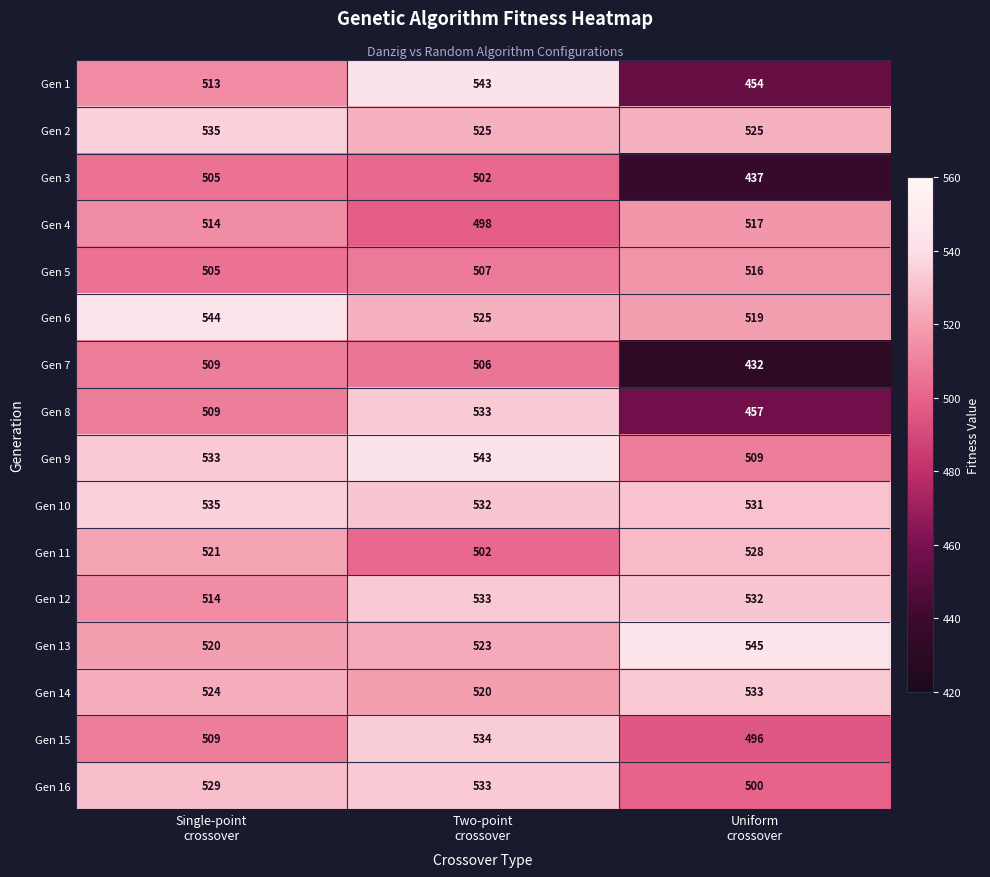

What is the sum of all Gen 6 values?

1588